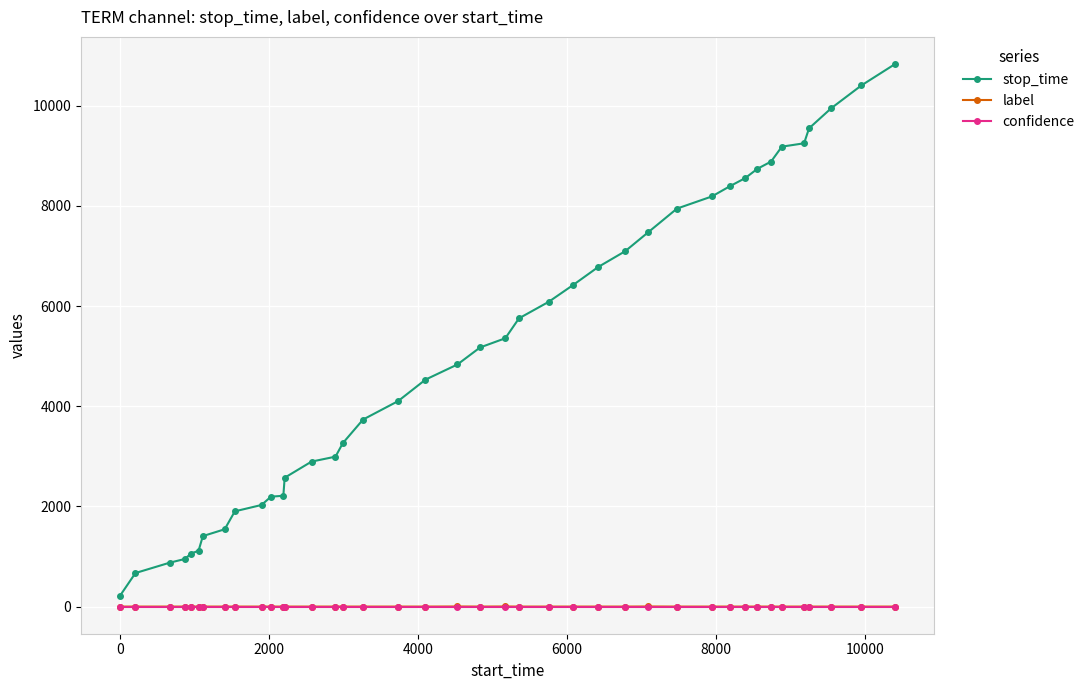

Which series has the widest spread of values?

stop_time